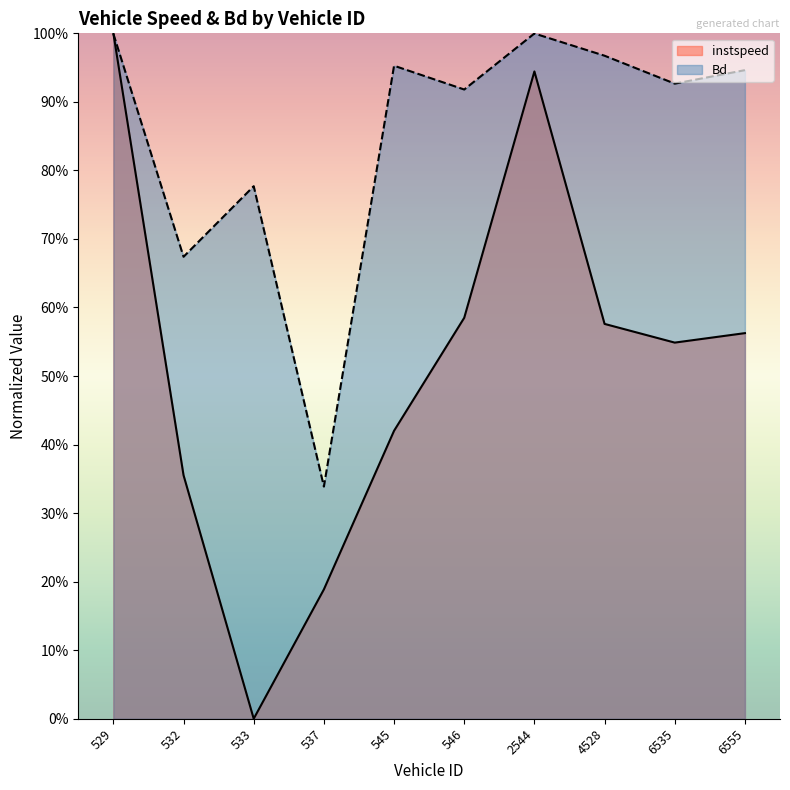

Which series has the largest total across all categories?

Bd